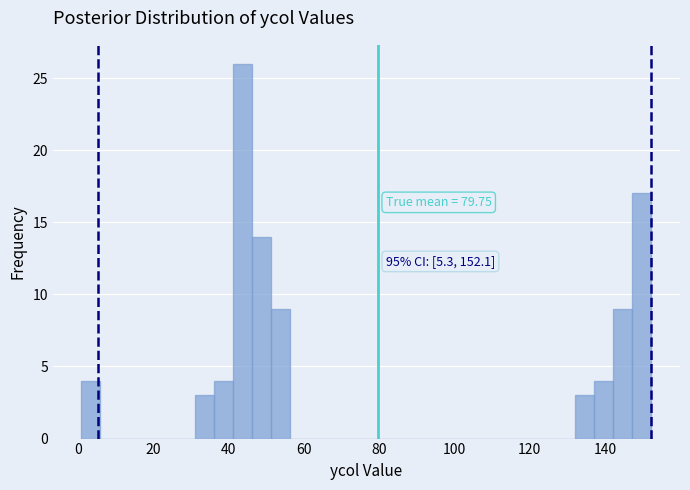

Around what value on the x-axis is the tallest bar? Give the approximate position of its centre, as read against the axis.

44